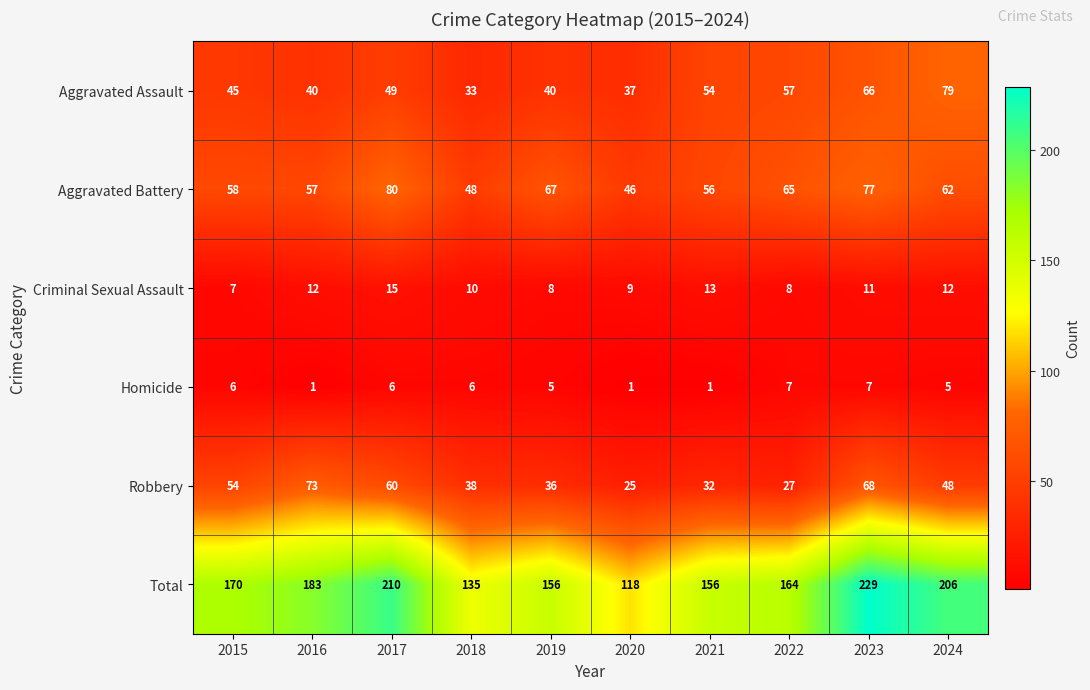

Rank the series at 2024 from lowest to highest value.

Homicide, Criminal Sexual Assault, Robbery, Aggravated Battery, Aggravated Assault, Total